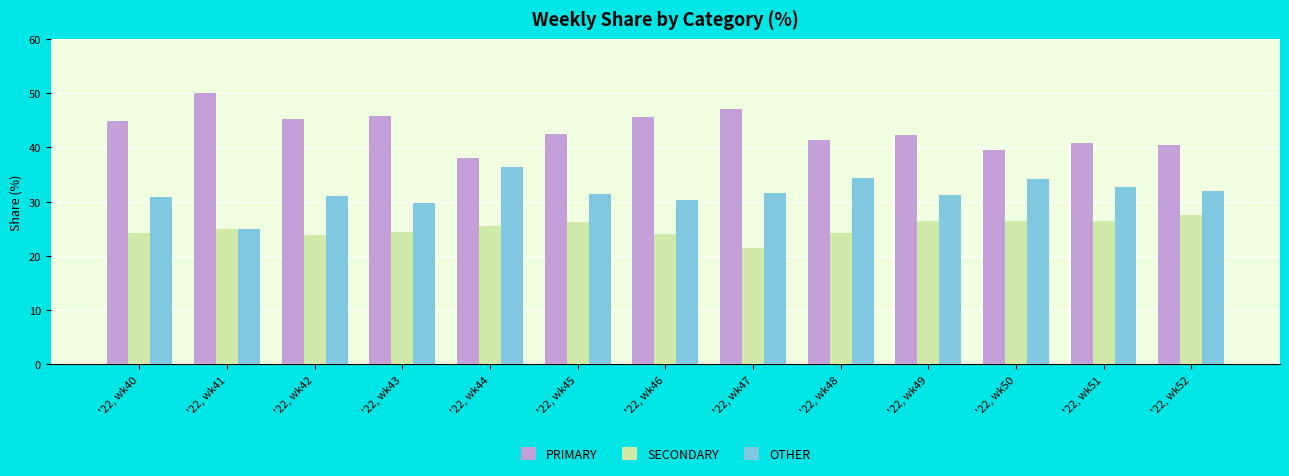

What is the minimum value for OTHER?

25.0